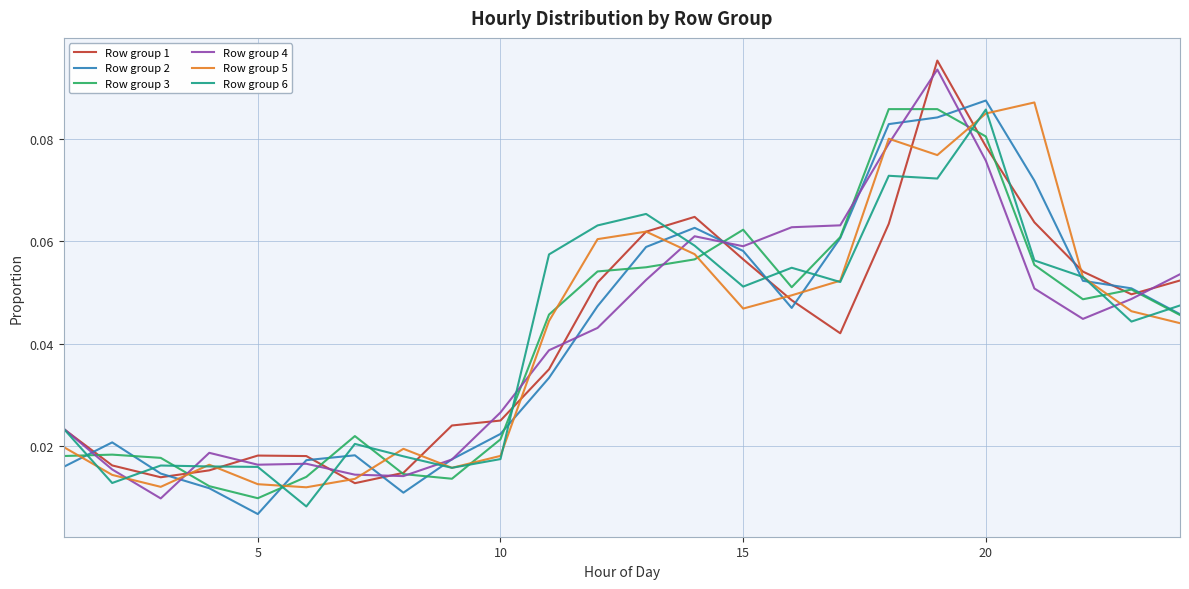

How many categories are shown in the chart?

24